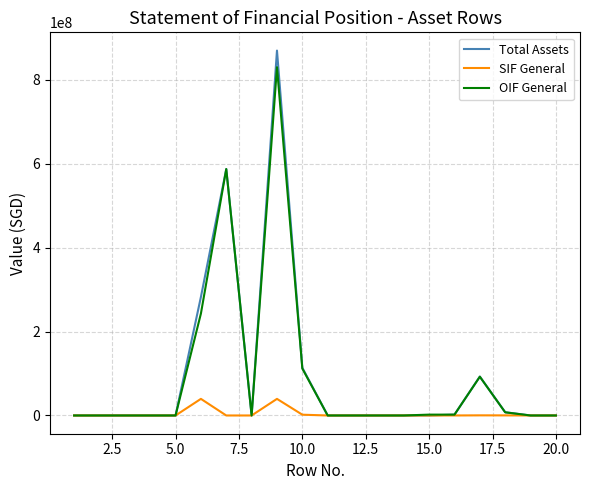

What are all the series names shown in the legend?

Total Assets, SIF General, OIF General